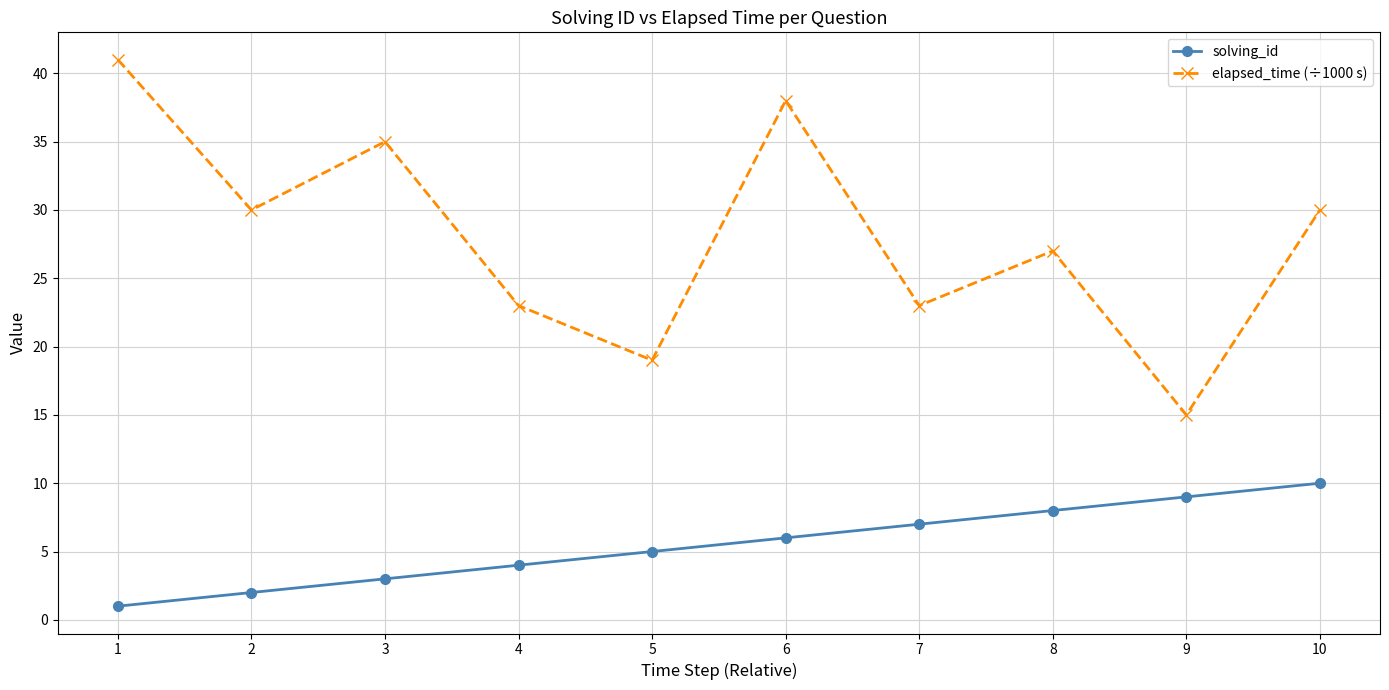

How many lines are shown in the chart?

2